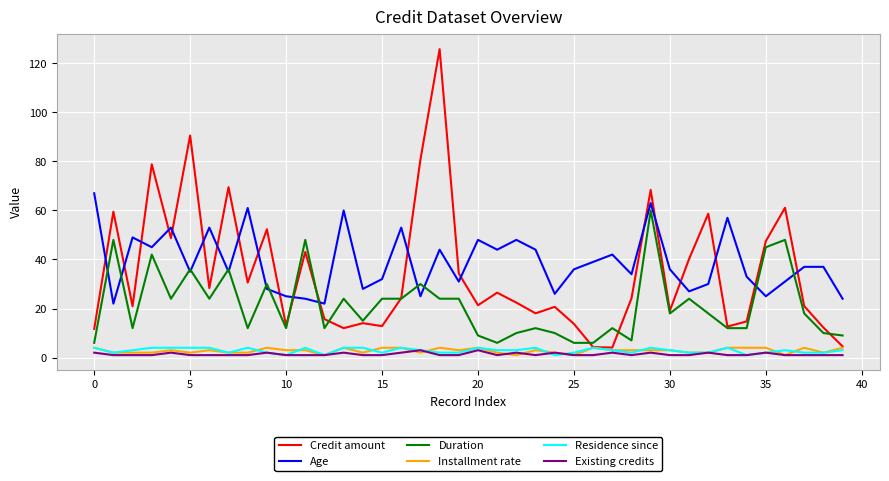

Does the chart have visible grid lines?

Yes